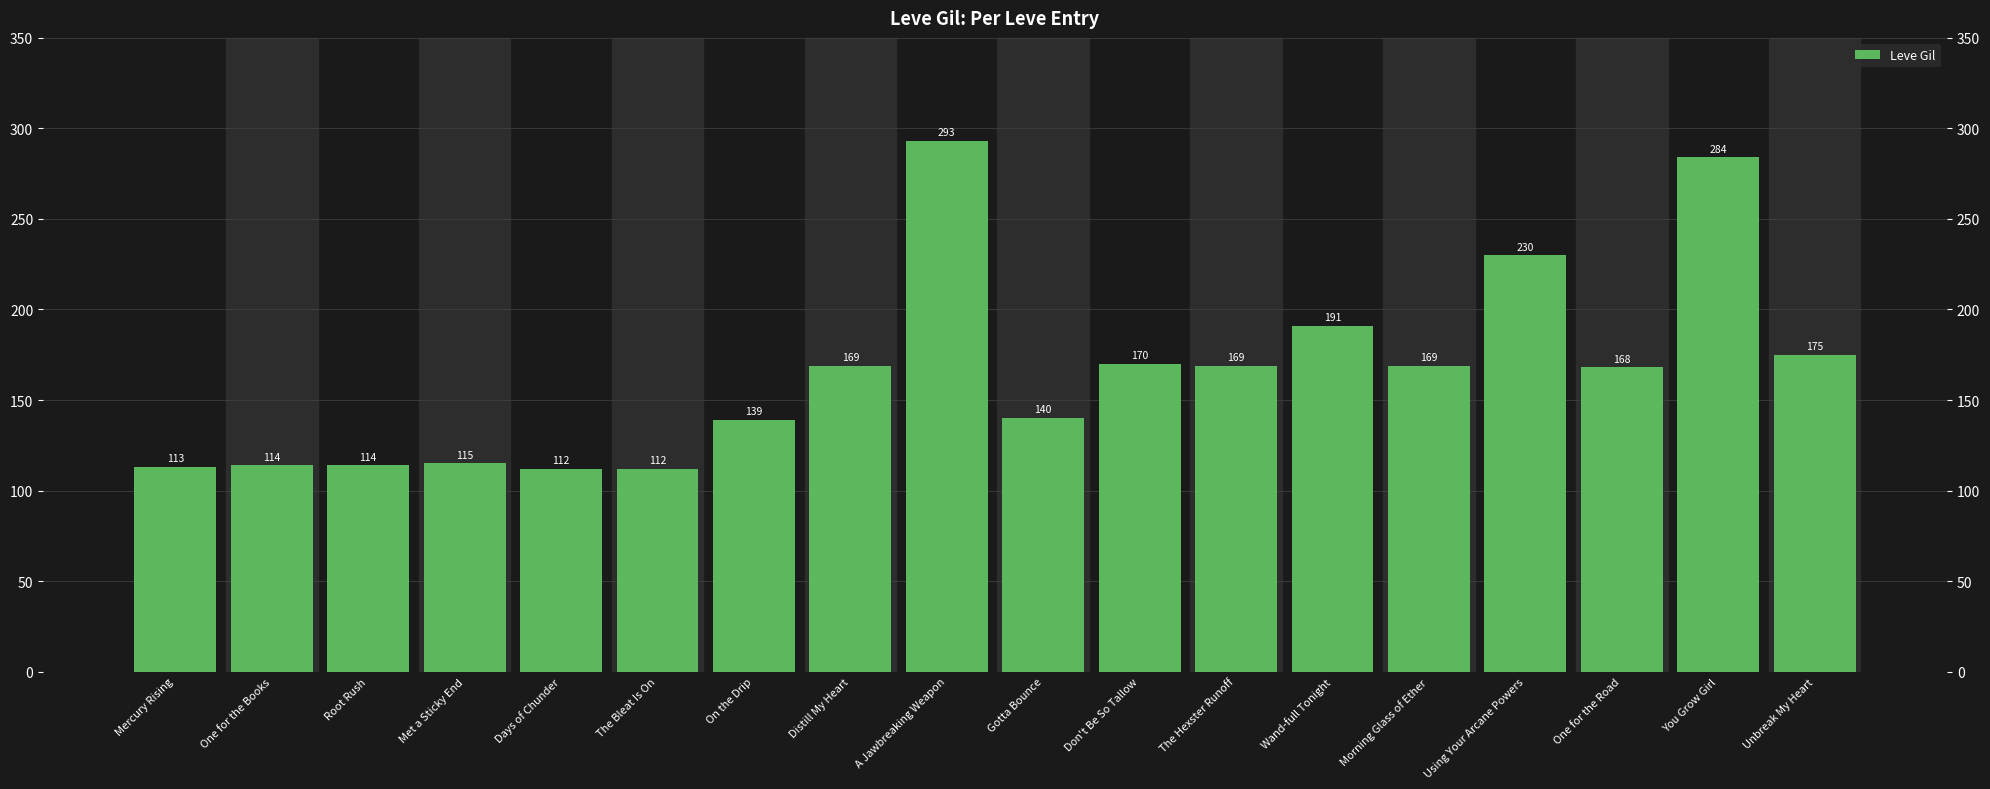

Which category has the highest value across all series?

A Jawbreaking Weapon